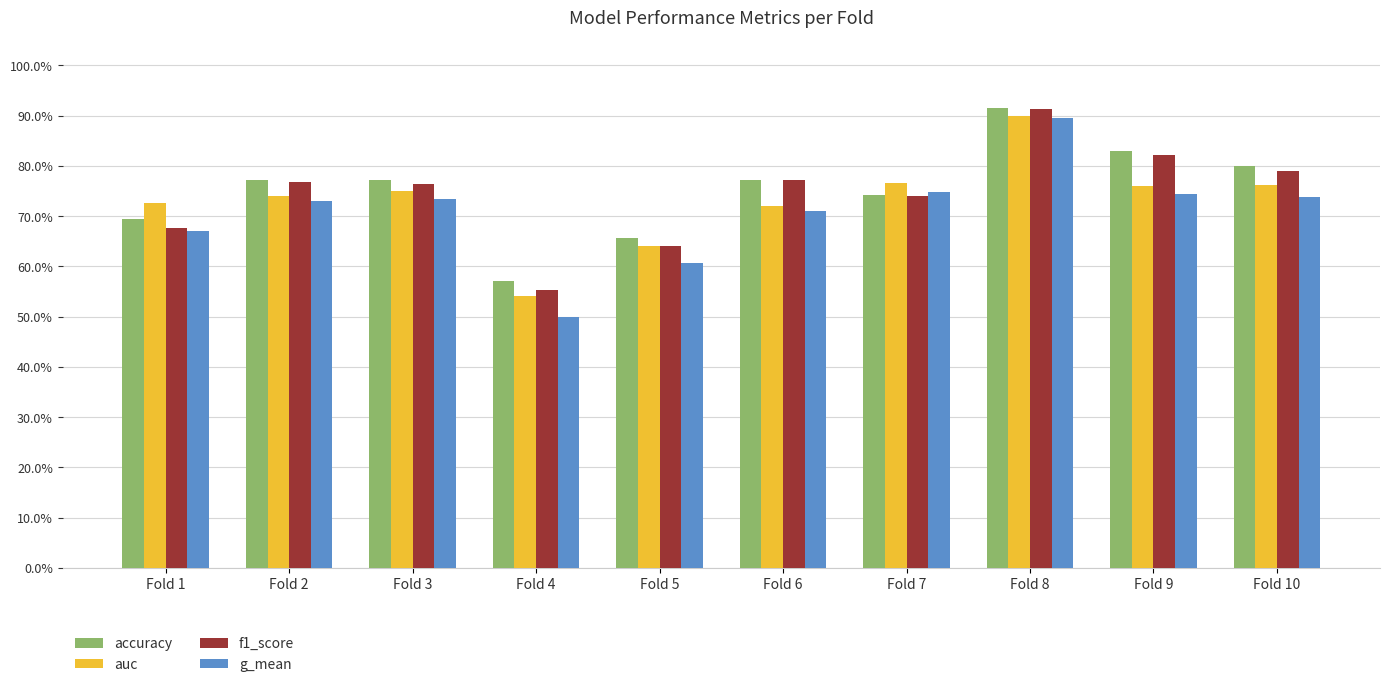

At which label does f1_score reach its minimum?

Fold 4